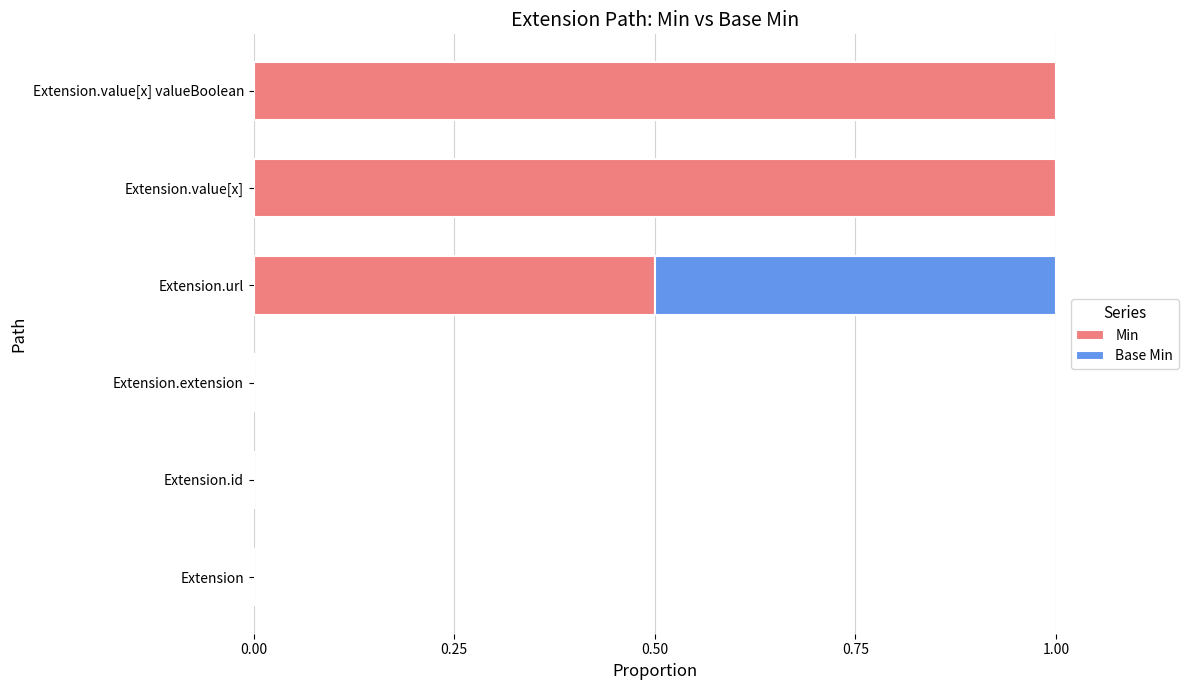

What is the total value across all series at Extension.value[x] valueBoolean?

1.0